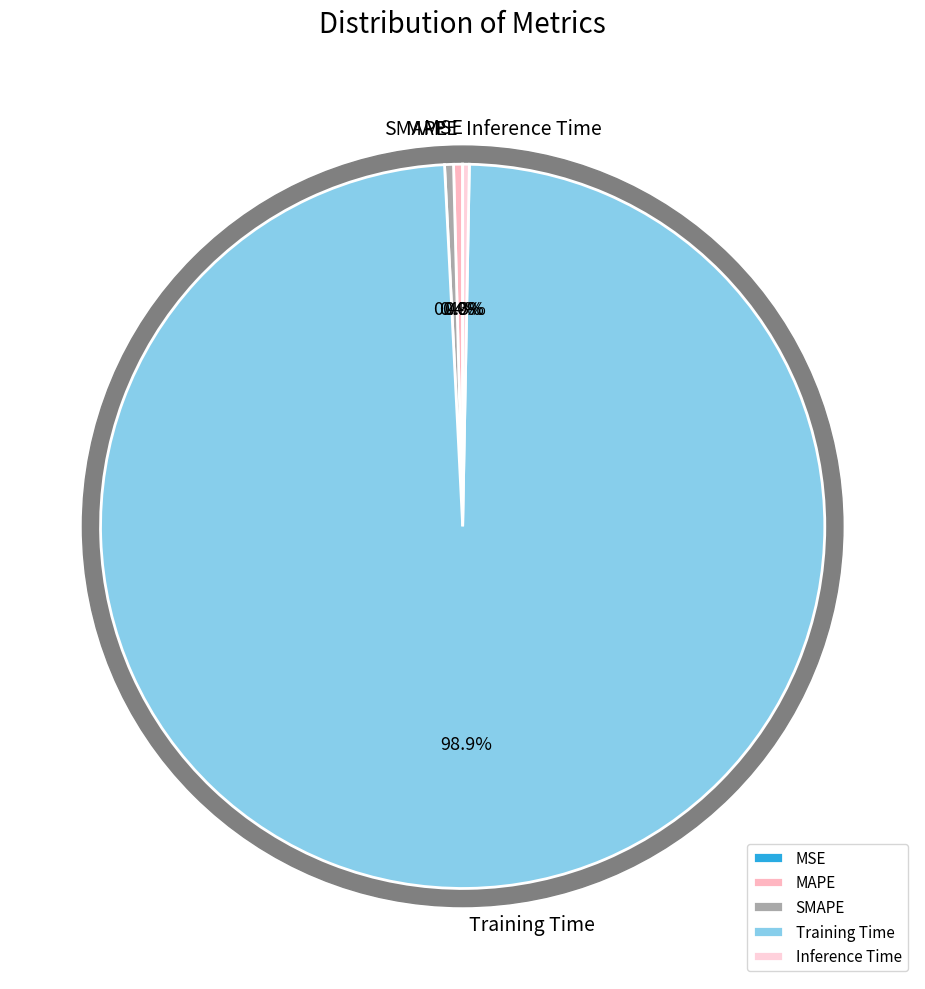

Count the number of slices in the pie.

5